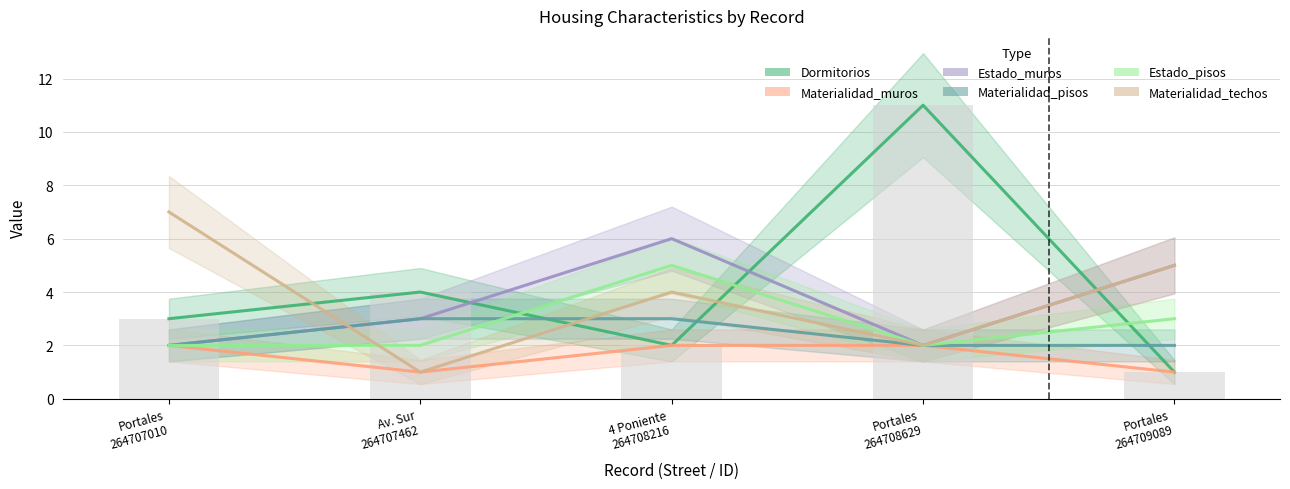

Reading left to right, what are all the values shown in this chart?

Dormitorios: 3	4	2	11	1
Materialidad_muros: 2	1	2	2	1
Estado_muros: 2	3	6	2	5
Materialidad_pisos: 2	3	3	2	2
Estado_pisos: 2	2	5	2	3
Materialidad_techos: 7	1	4	2	5